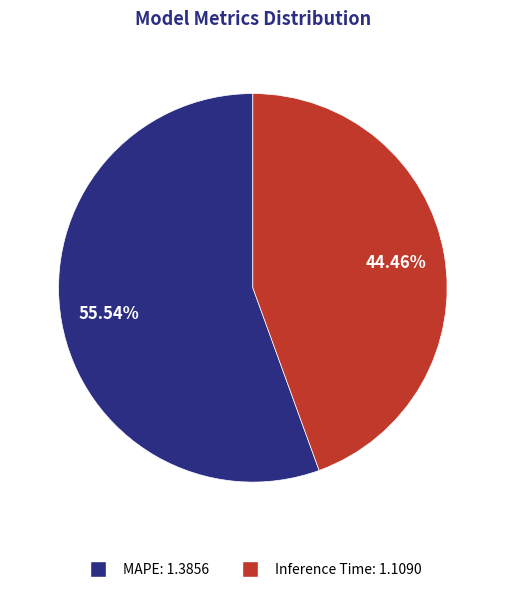

The MAPE slice represents 49% of the pie. True or false?

False